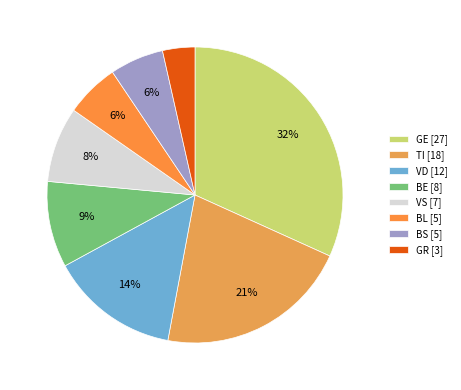

How much of the chart is everything except VS?

91.8%